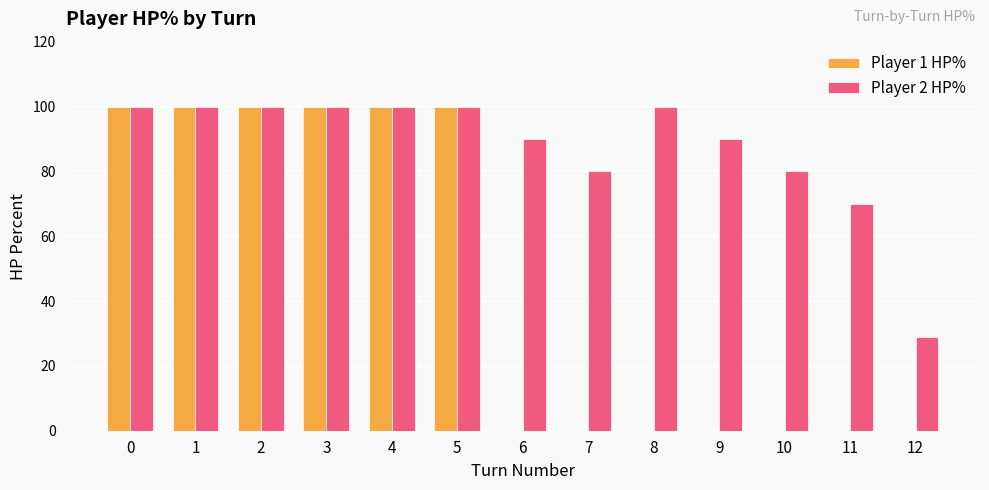

What is the maximum value for Player 2 HP%?

100